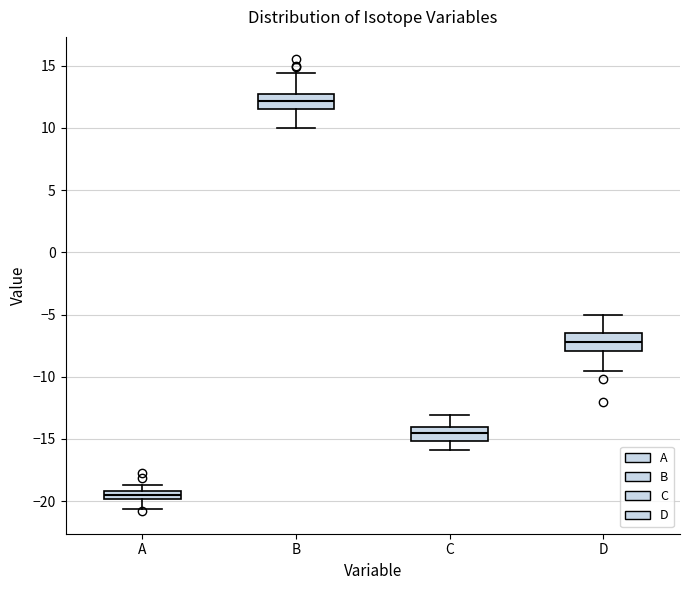

Which box's median line is the lowest?

A